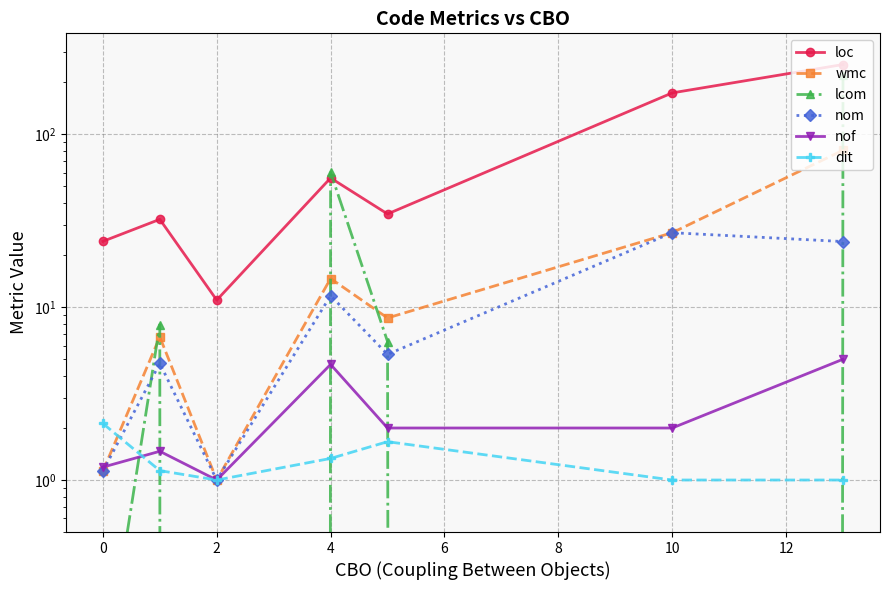

What is the label of the 4th point from the left?

4